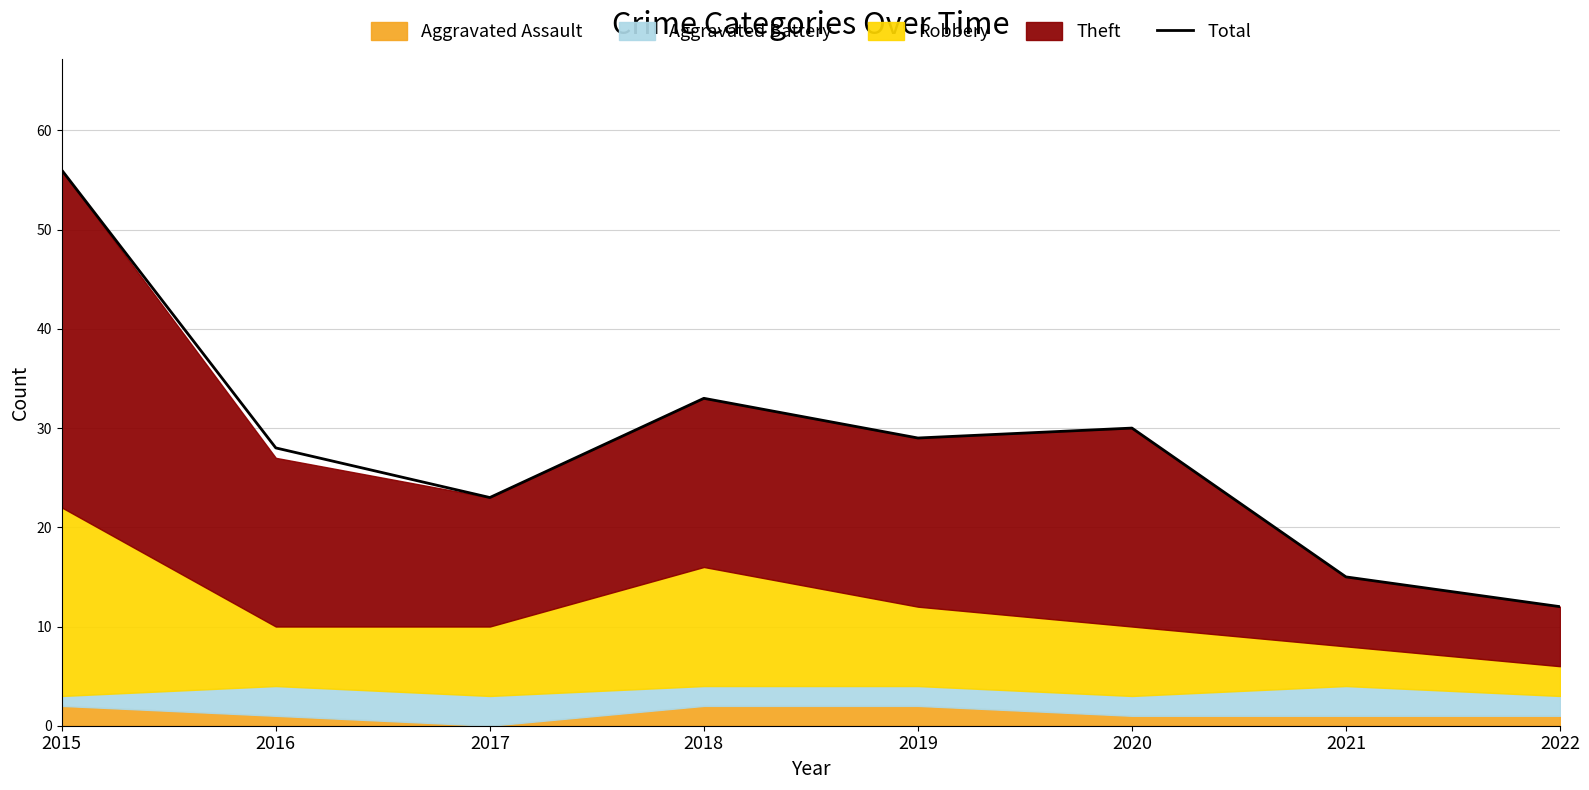

Reading left to right, what are all the values shown in this chart?

56	28	23	33	29	30	15	12